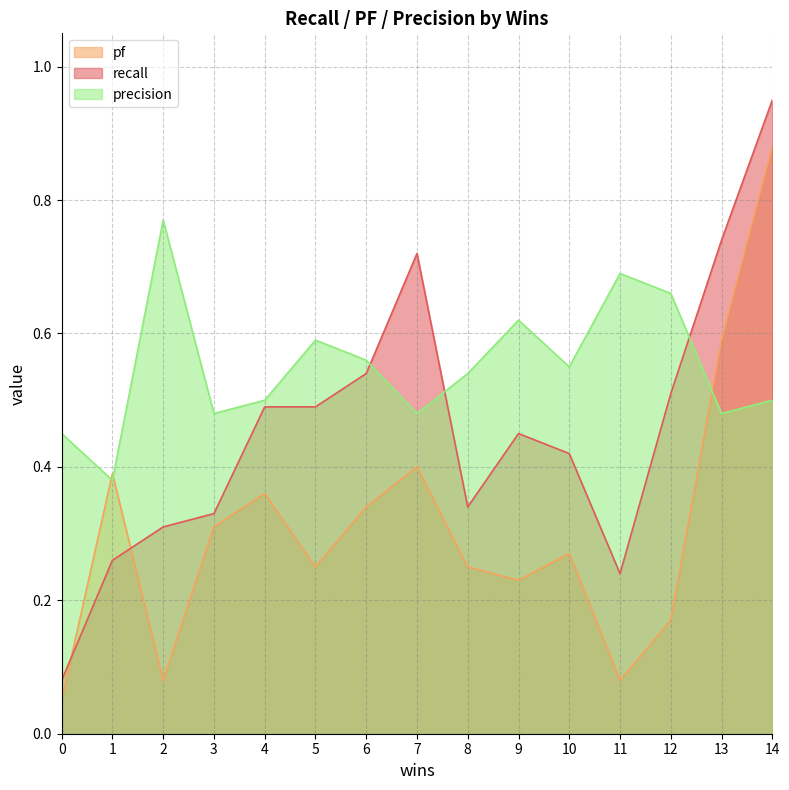

How many series are shown in this chart?

3